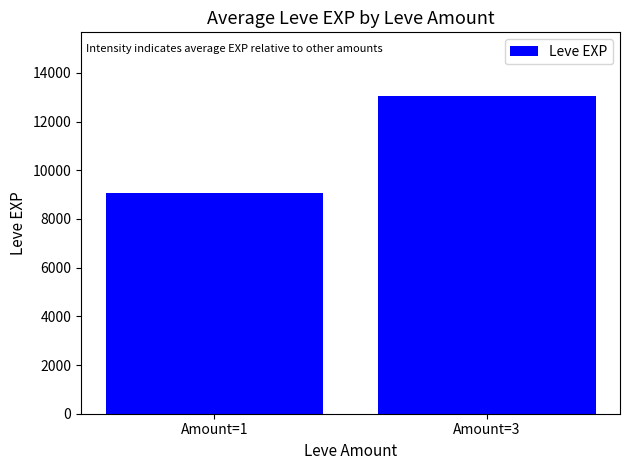

What is the difference between the values at Amount=3 and Amount=1?

3973